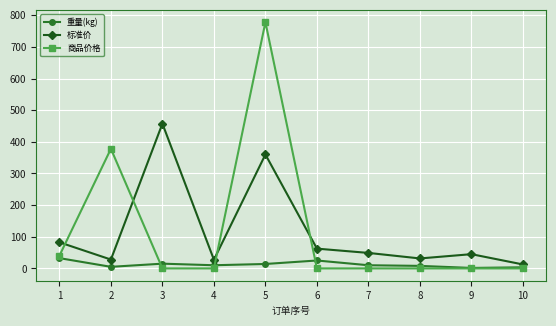

What is the difference between the highest and lowest values at 4?

27.5